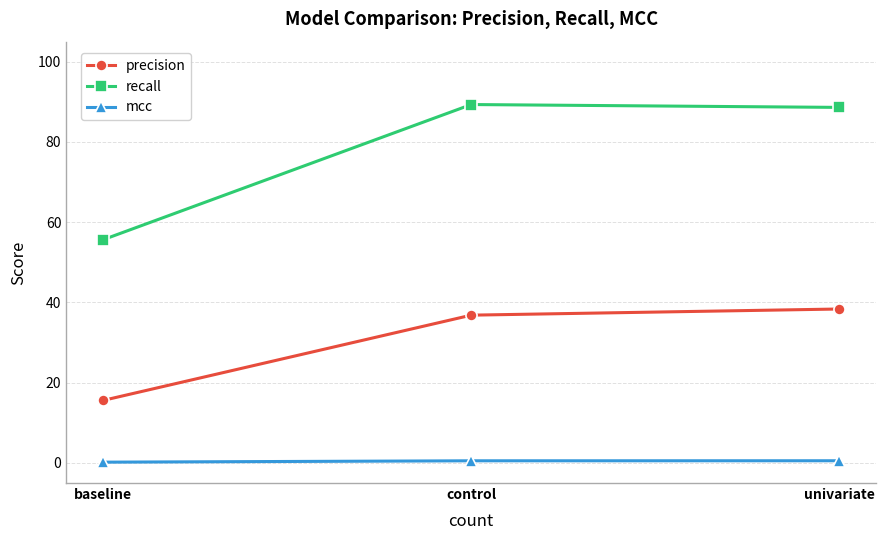

Rank the series by their maximum value, from highest to lowest.

recall, precision, mcc